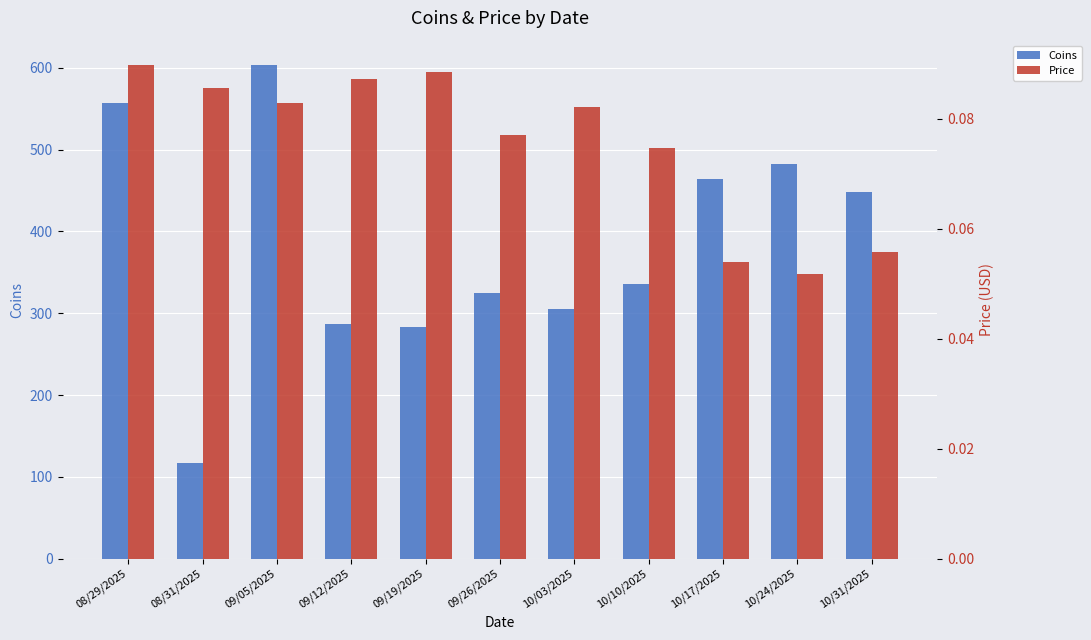

What is the approximate value of Price at 10/24/2025?

0.1